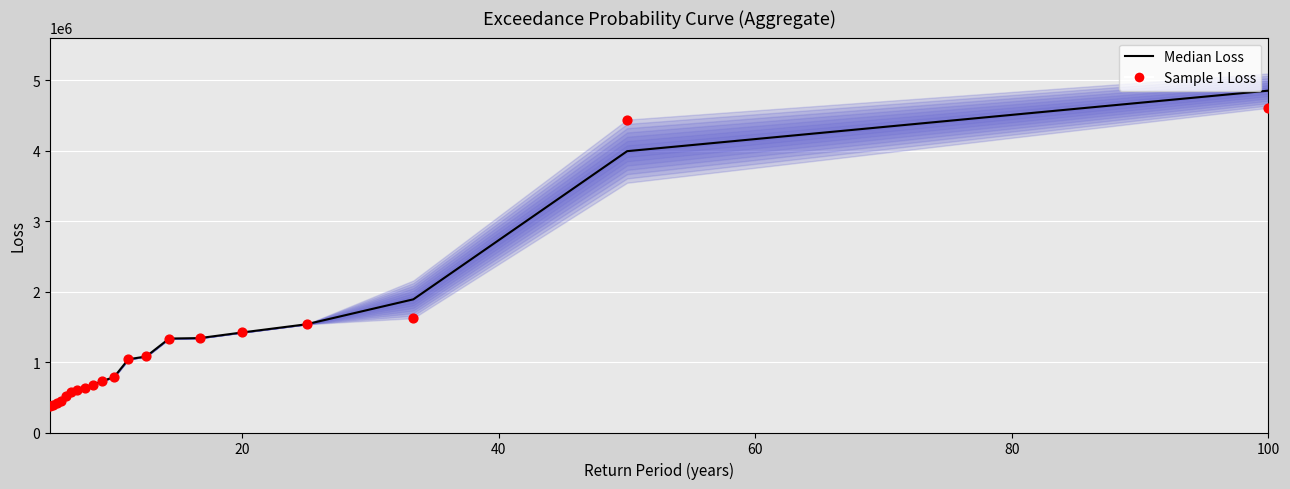

What are all the series names shown in the legend?

Median Loss, Sample 1 Loss